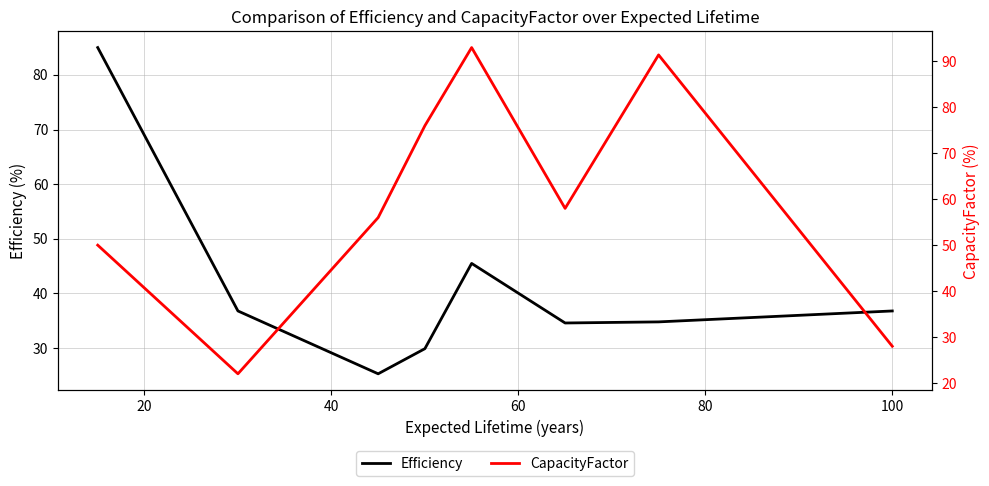

Reading left to right, transcribe all the data shown in this chart.

Efficiency: 85.0	36.8	25.3	29.9	45.5	34.6	34.8	36.8
CapacityFactor: 50.0	22.0	56.0	76.0	93.0	58.0	91.4	28.0